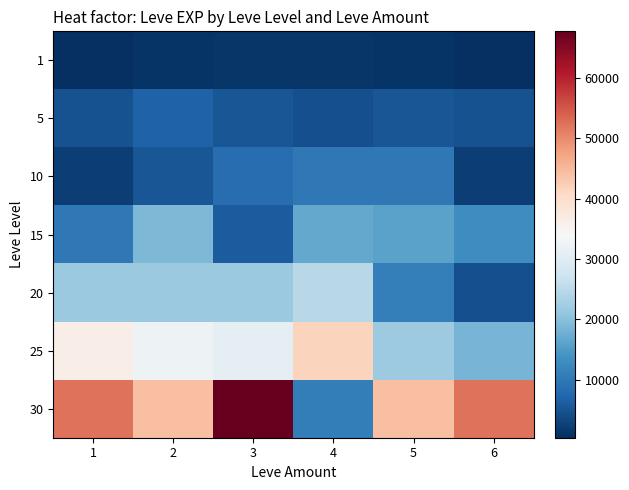

What is the greatest value displayed?

67730